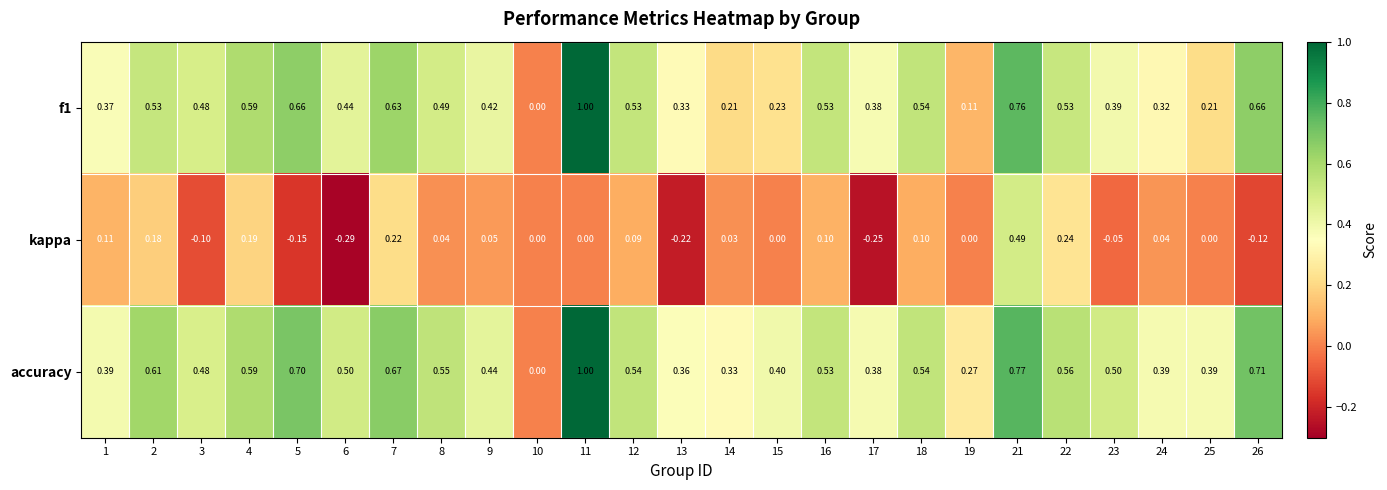

Which series has the largest total across all categories?

accuracy